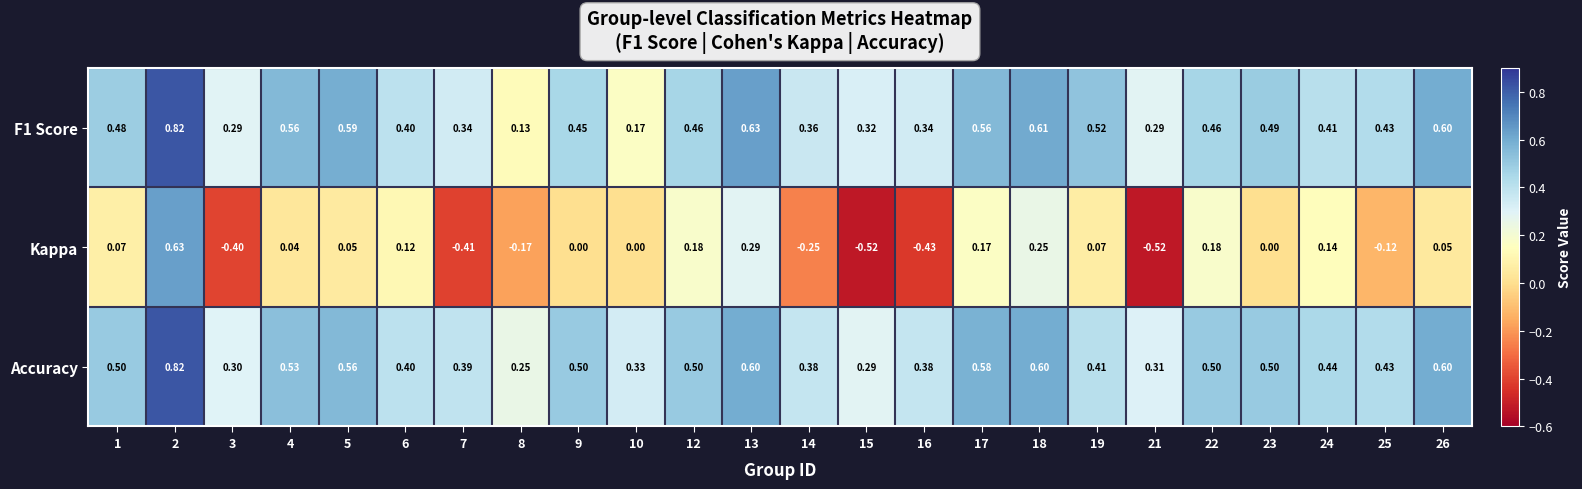

Rank the series at 14 from lowest to highest value.

Kappa, F1 Score, Accuracy